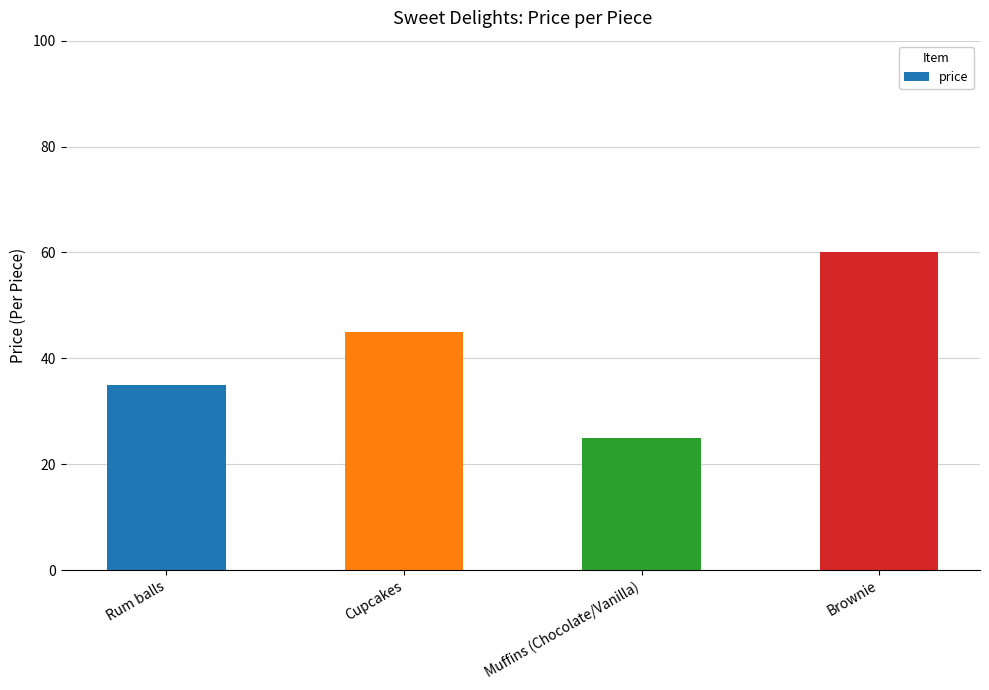

What is the difference between the maximum and minimum values?

35